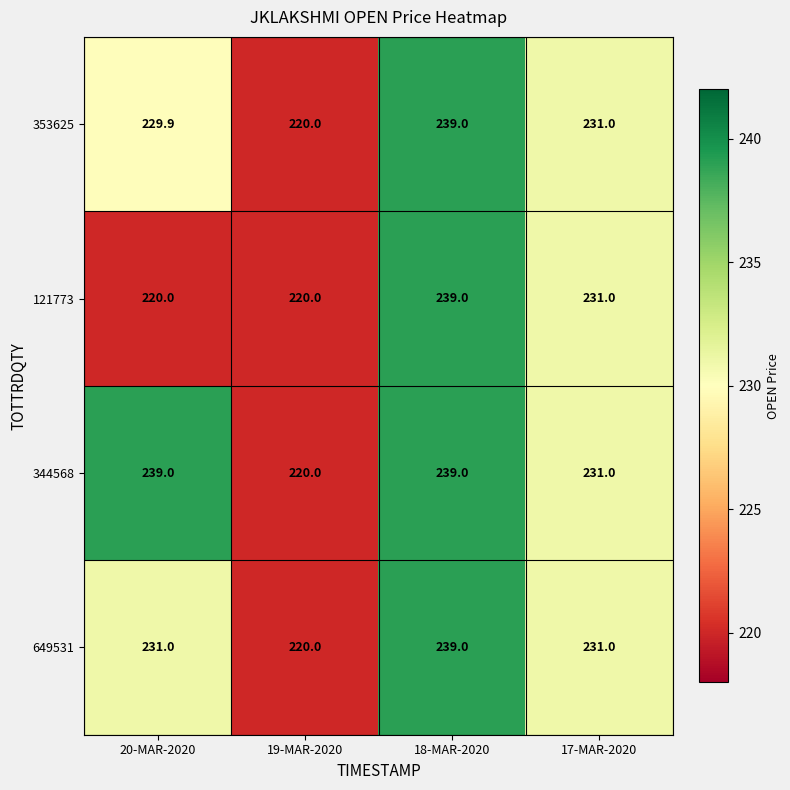

What is the minimum value shown in the chart?

220.0